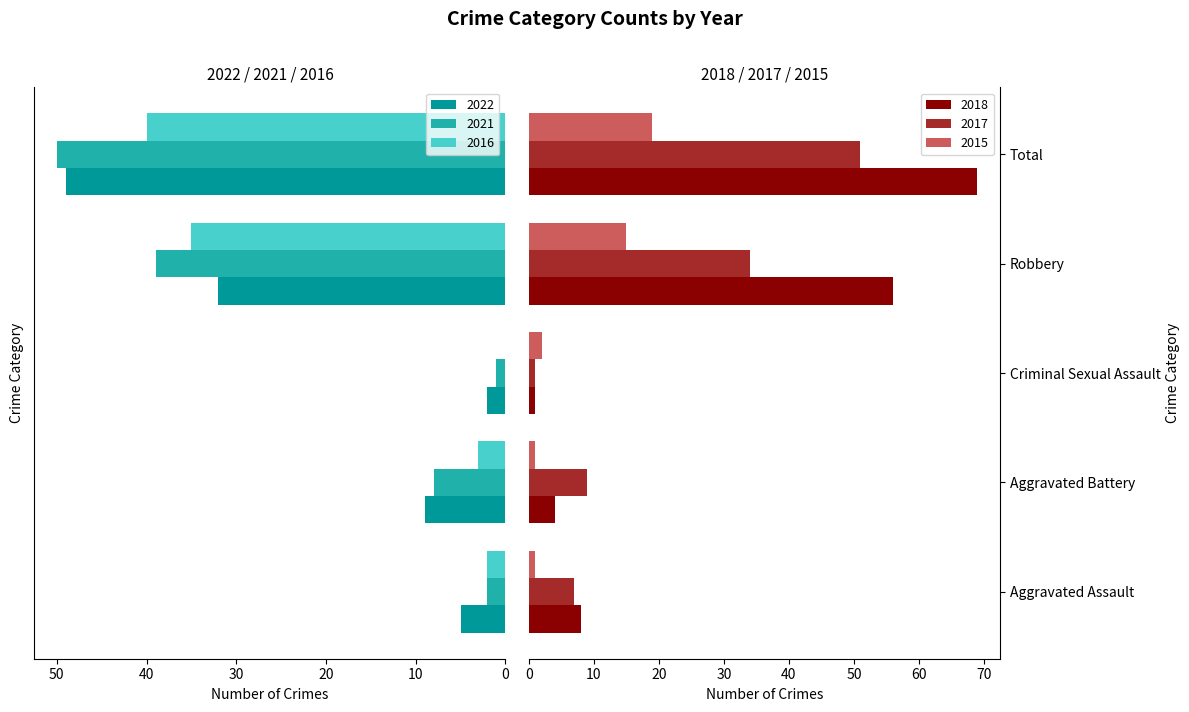

What is the difference between the highest and lowest values at Robbery?

41